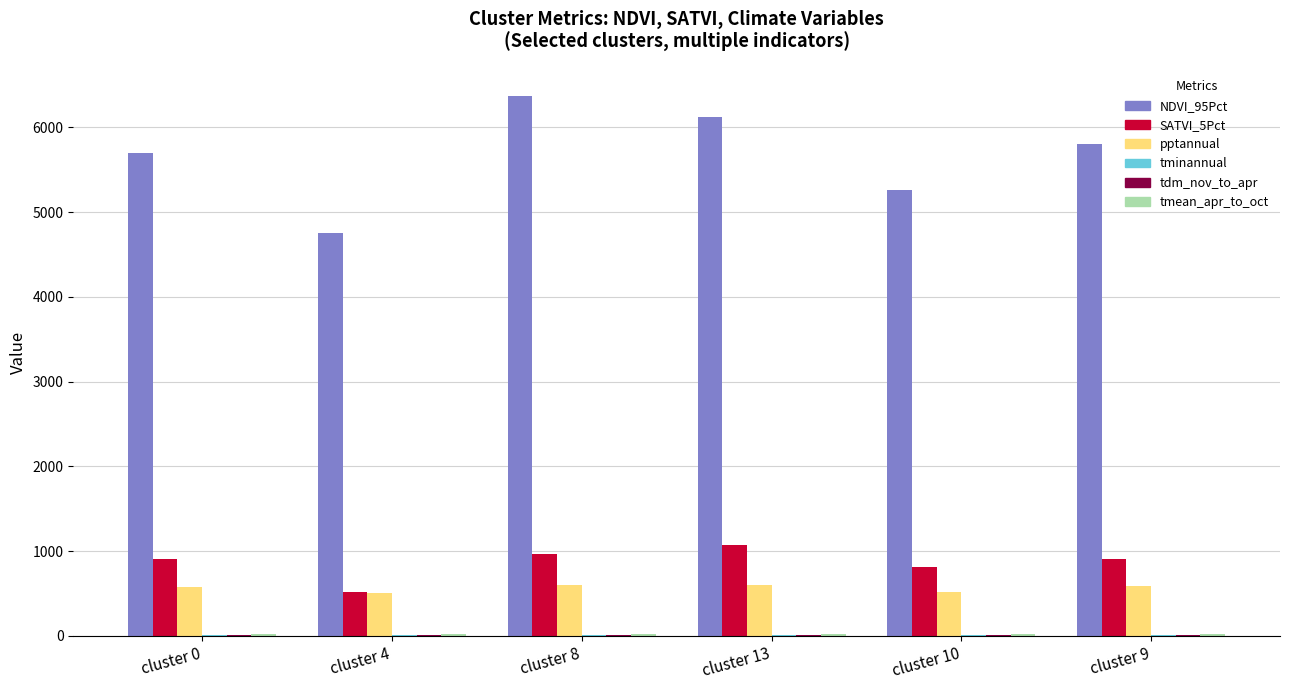

The value of SATVI_5Pct at cluster 9 is 447.1. True or false?

False